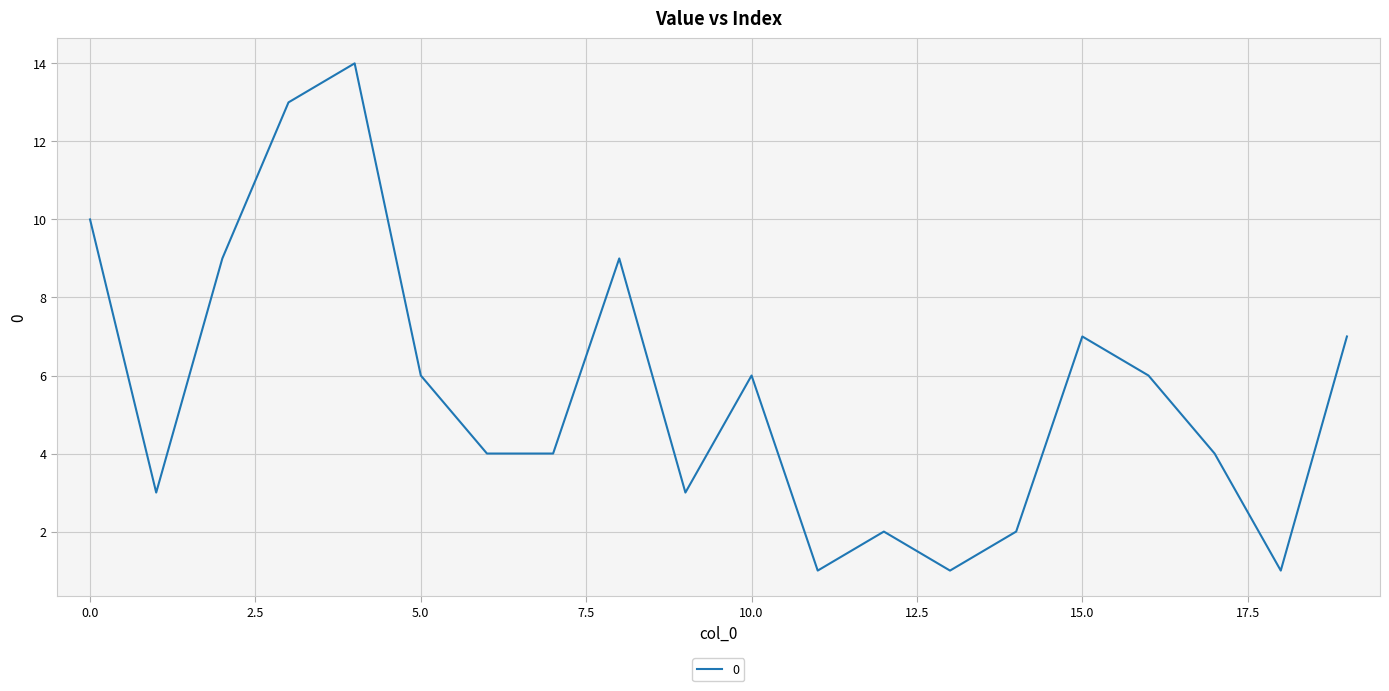

What is the maximum value shown in the chart?

14